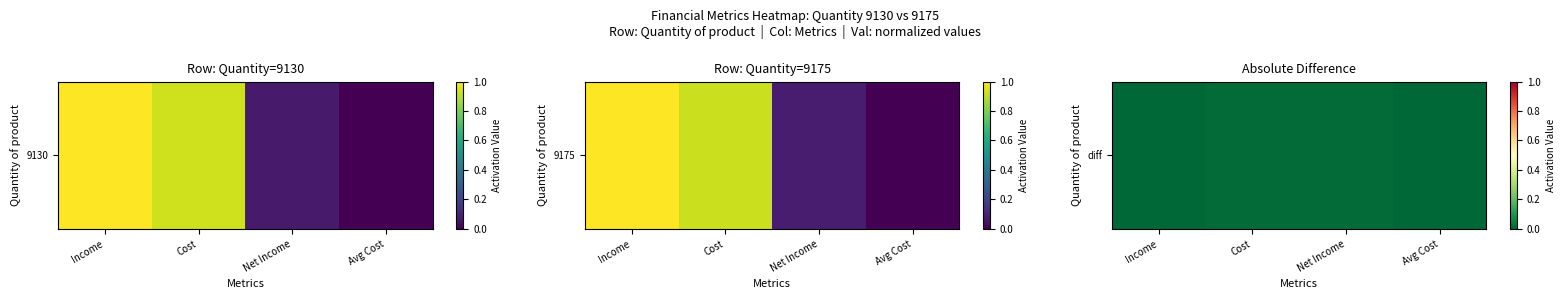

List the labels in order of value, largest first.

Net Income, Cost, Income, Avg Cost